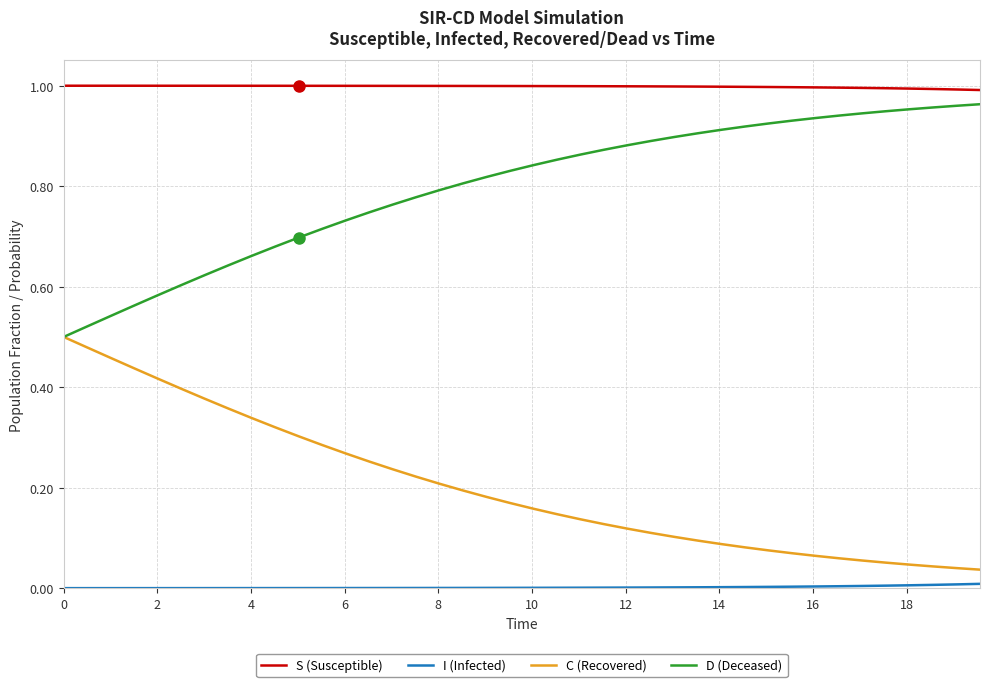

True or false: D (Deceased) and S (Susceptible) intersect in this chart.

False